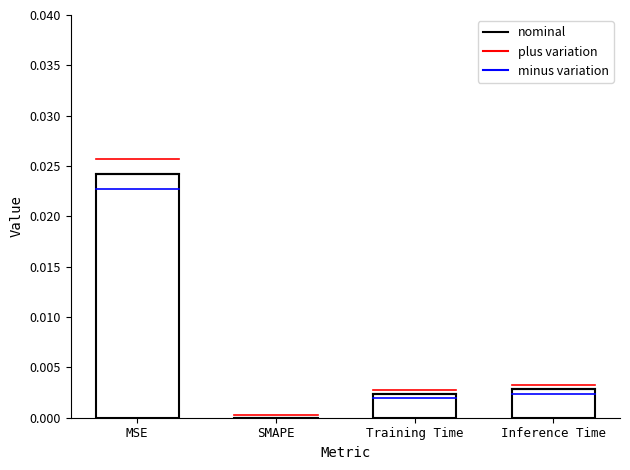

The value at Inference Time is 0.0. True or false?

True